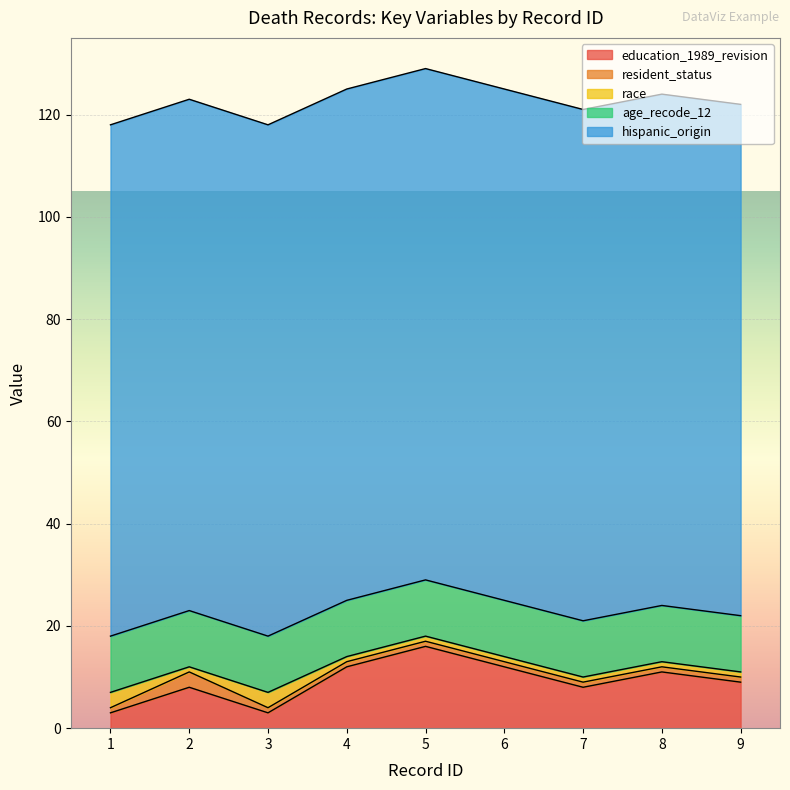

At which label is resident_status closest to 2?

1